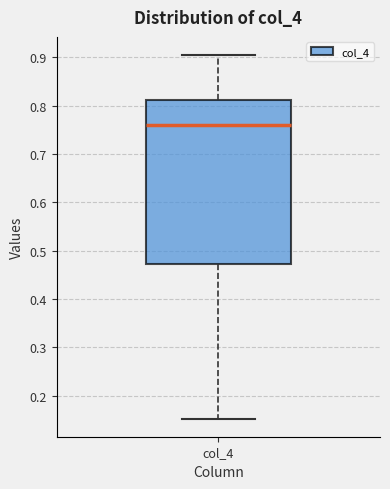

Transcribe this box plot: give where the median line is, the range the box spans, and where the two whiskers end, as read against the y-axis. The values are not printed on the chart, so give them approximately, as read against the axis.

median 0.76, box 0.47 to 0.81, whiskers 0.15 to 0.90